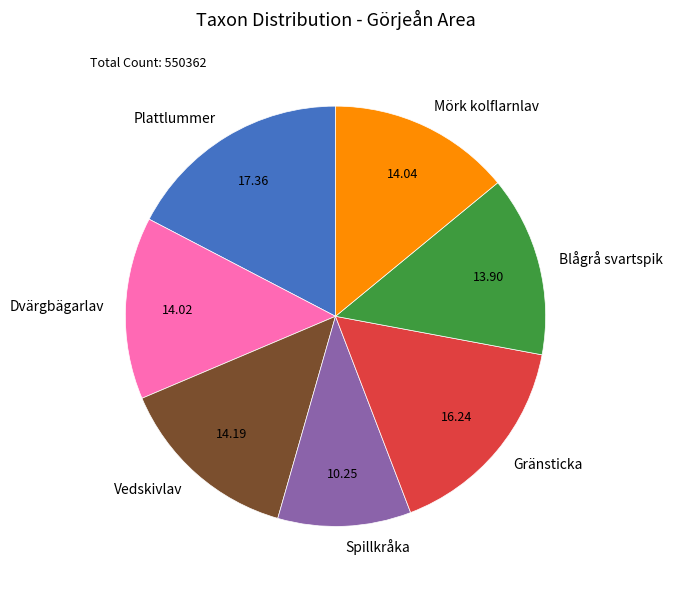

What is the largest slice in the pie chart?

Plattlummer